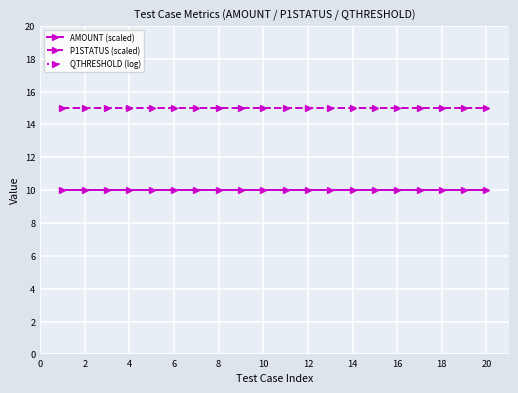

What is the average value of the QTHRESHOLD (log) series?

40